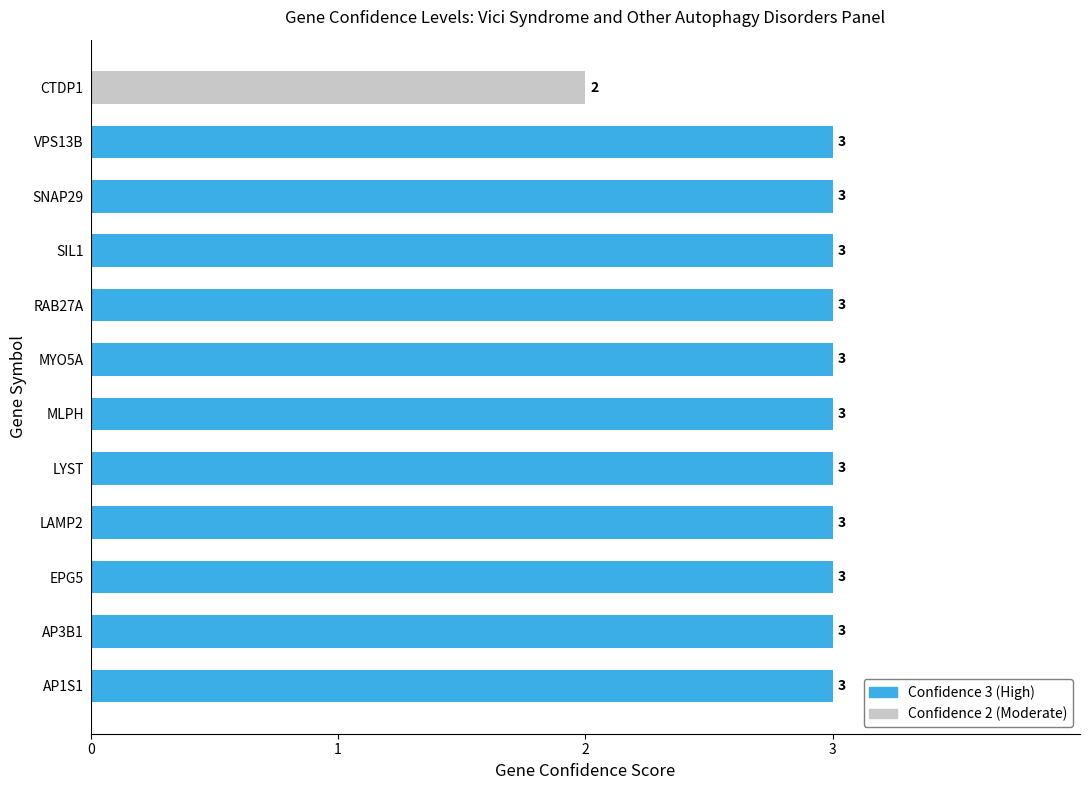

Reading bottom to top, list all the values displayed in this chart.

AP1S1=3	AP3B1=3	EPG5=3	LAMP2=3	LYST=3	MLPH=3	MYO5A=3	RAB27A=3	SIL1=3	SNAP29=3	VPS13B=3	CTDP1=2